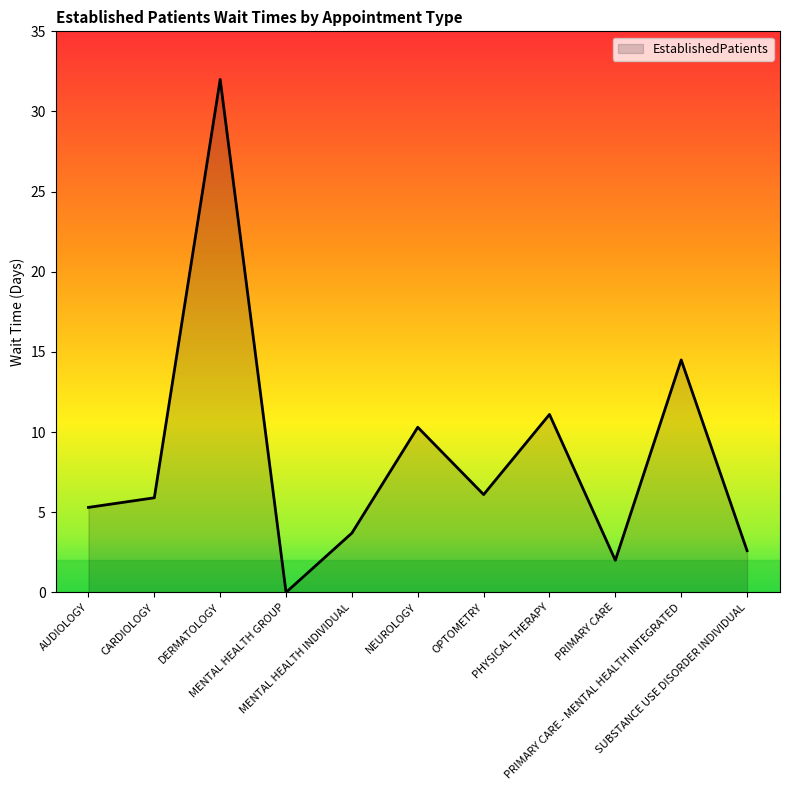

What position from the right is PRIMARY CARE - MENTAL HEALTH INTEGRATED?

2